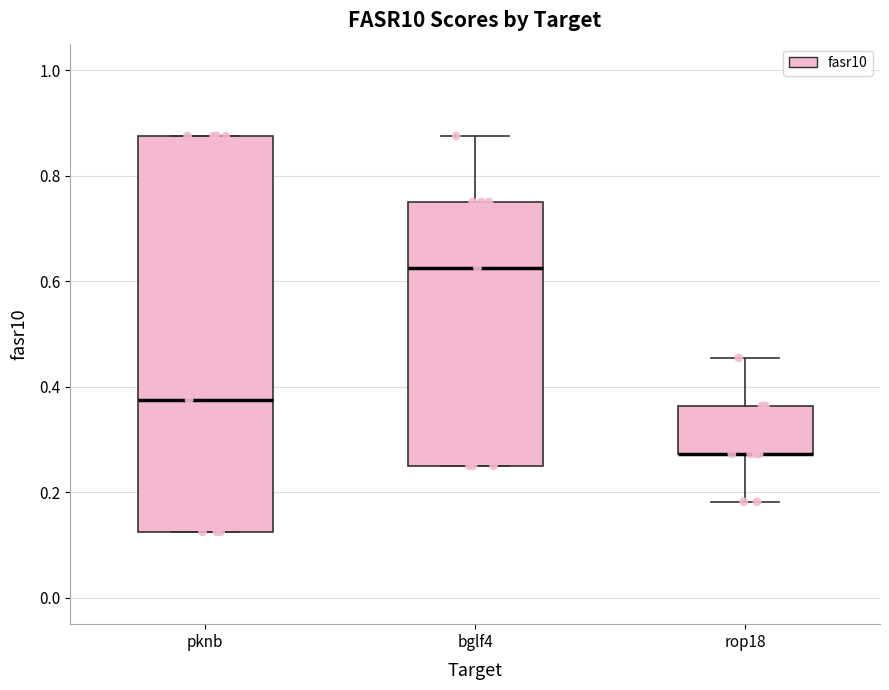

Reading left to right, read every box against the y-axis: the position of its median line, the range the box covers, and the ends of its whiskers. The values are not printed on the chart, so give them approximately, as read against the axis.

pknb: median 0.38, box 0.12 to 0.88, whiskers 0.12 to 0.88
bglf4: median 0.62, box 0.26 to 0.76, whiskers 0.26 to 0.88
rop18: median 0.28 (drawn on the box's lower edge), box 0.28 to 0.36, whiskers 0.18 to 0.46